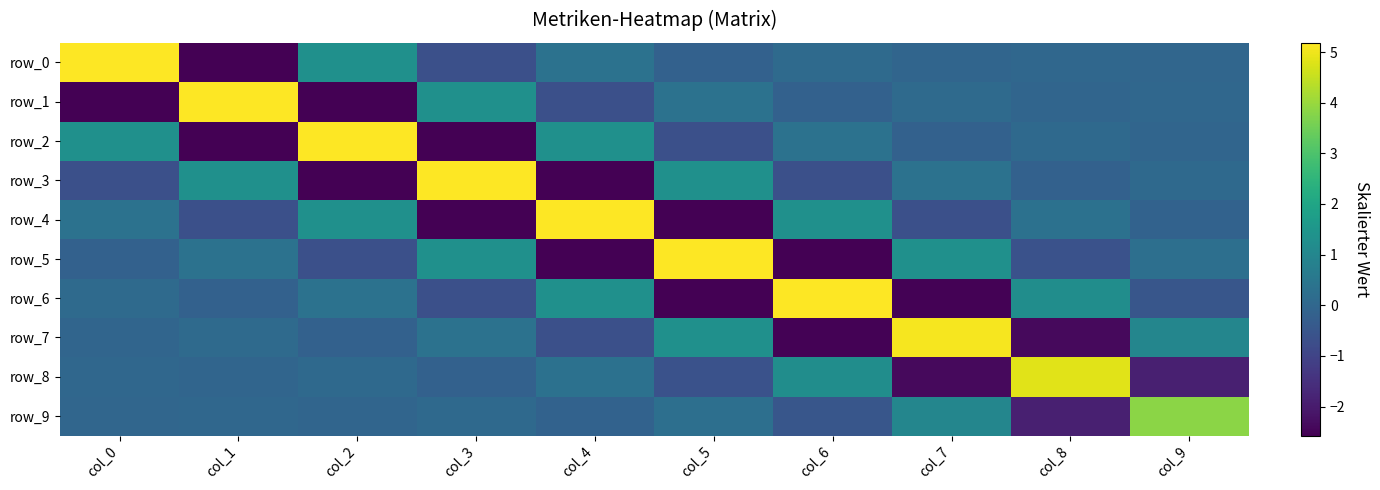

Where is row_6 nearest to the value 1?

col_8